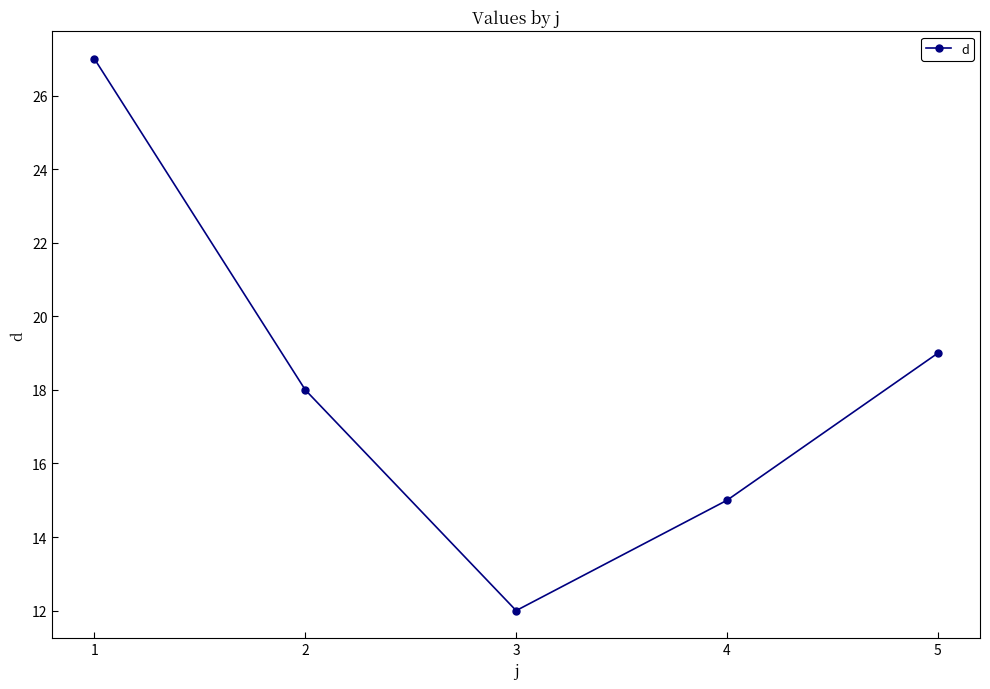

What is the change in value from 1 to 3?

-15